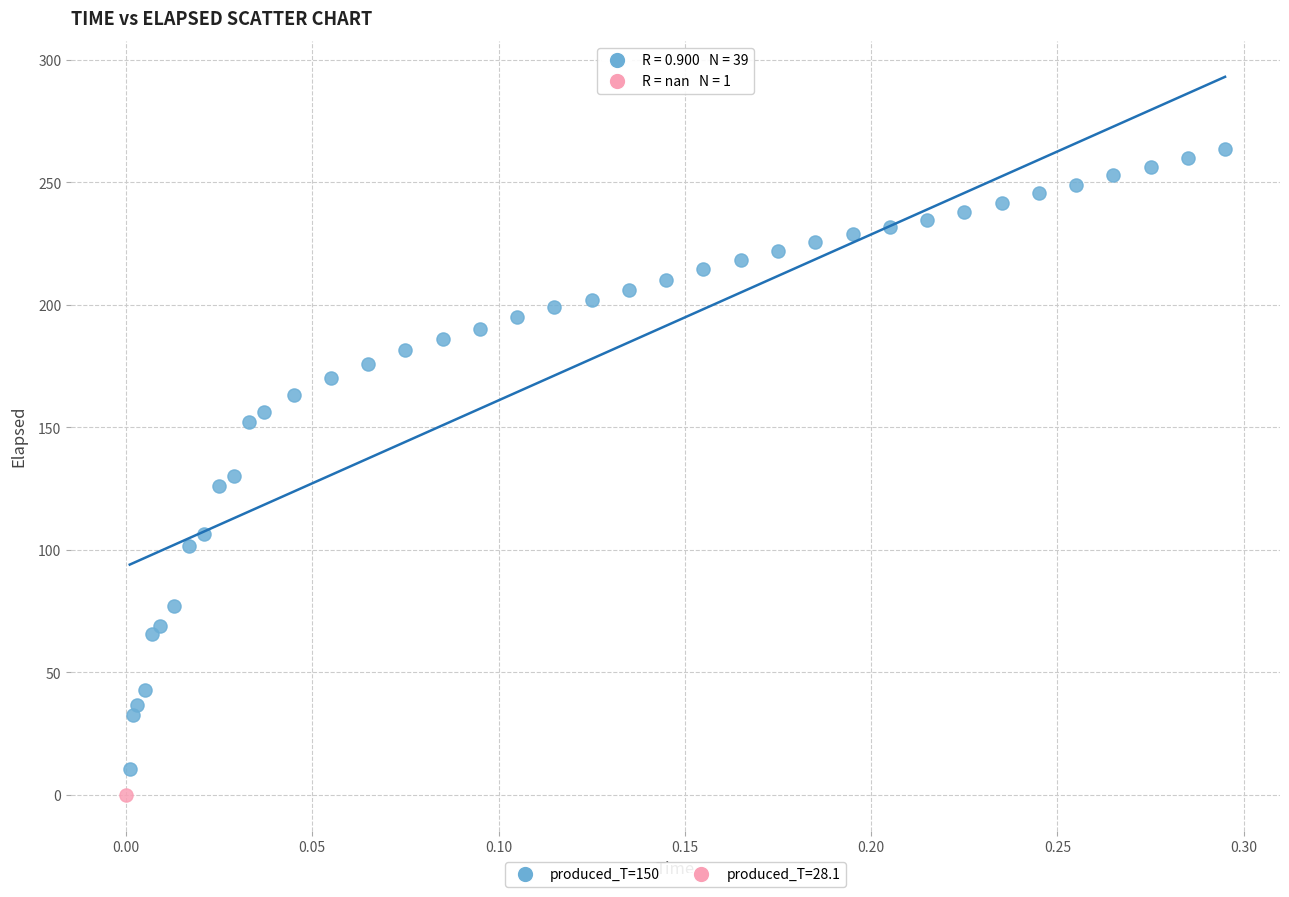

What are all the series names shown in the legend?

produced_T=150, produced_T=28.1